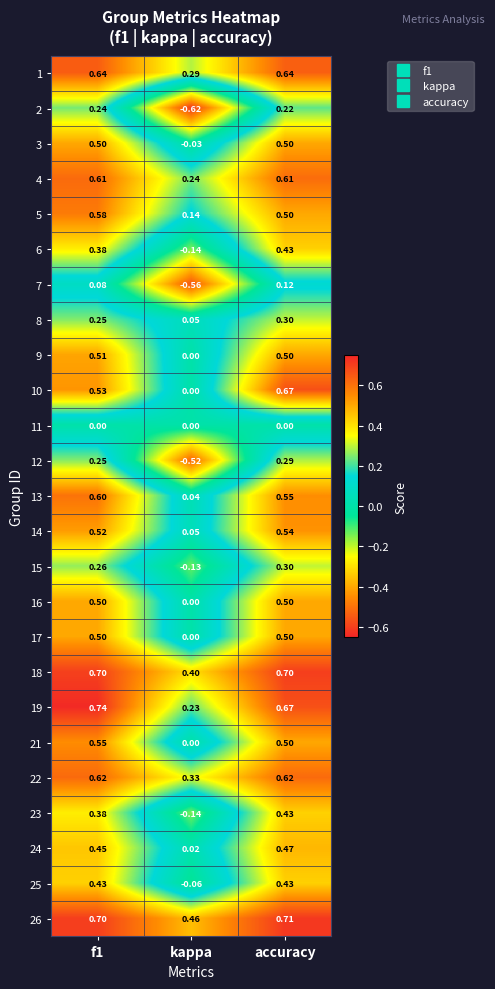

Where is 26 nearest to the value 0?

kappa